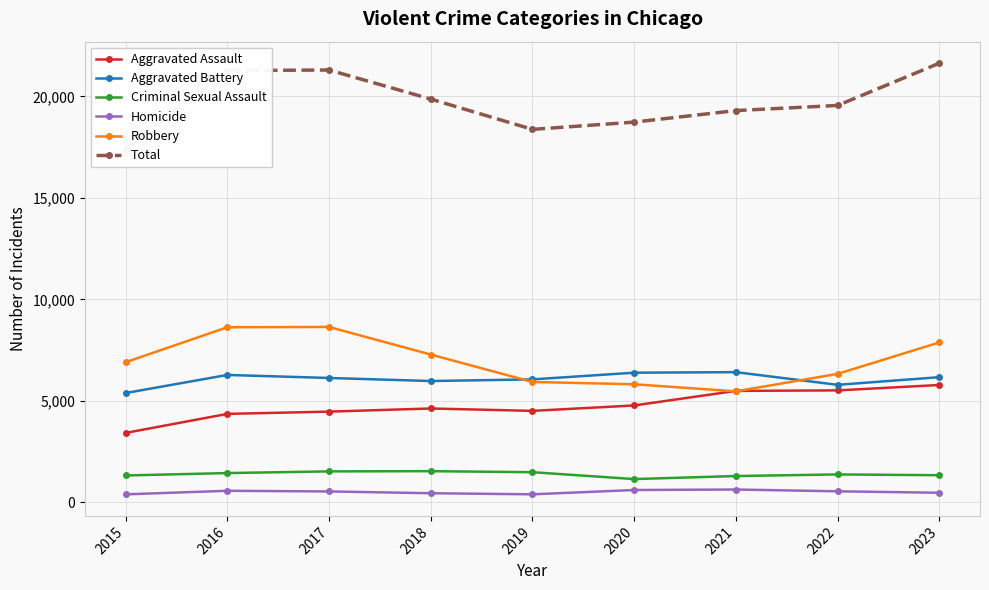

At how many categories does at least one series exceed 9921?

9